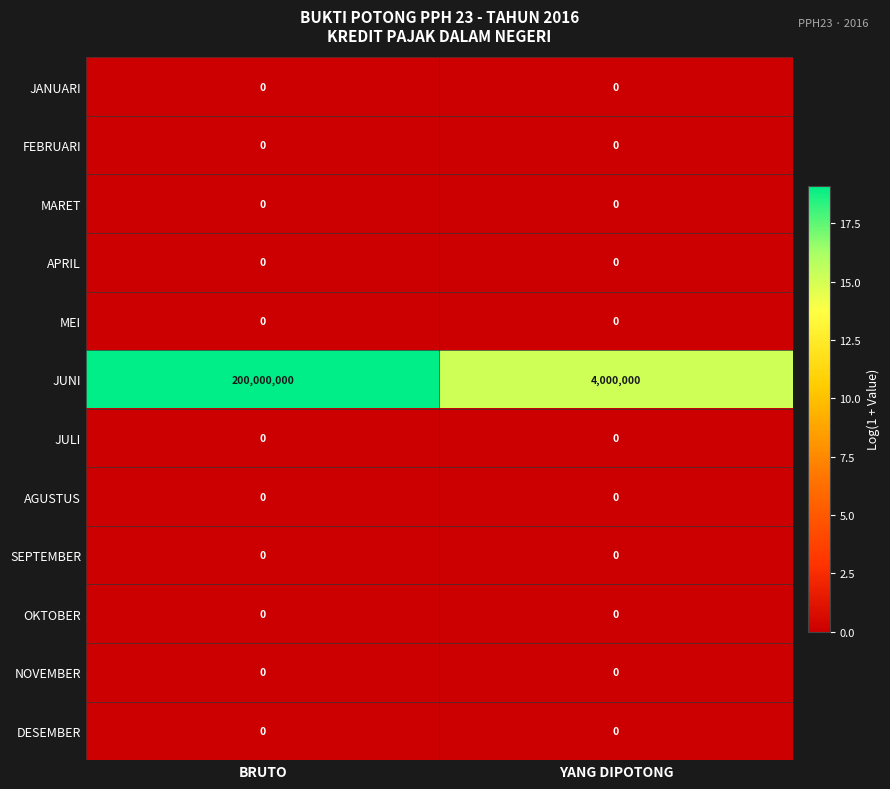

What is the sum of all JUNI values?

204000000